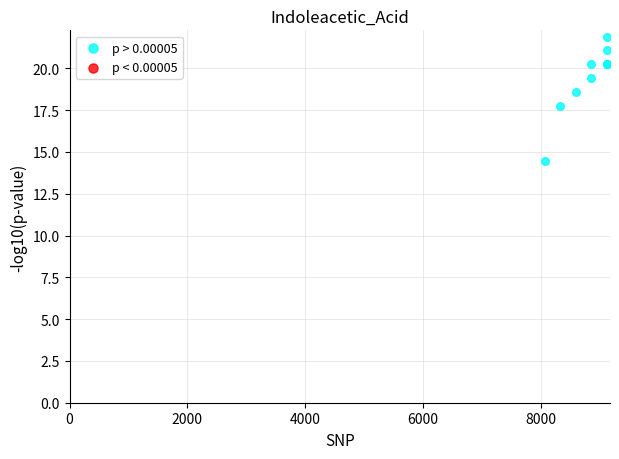

What Y value in the scatter plot is closest to 18?

17.8